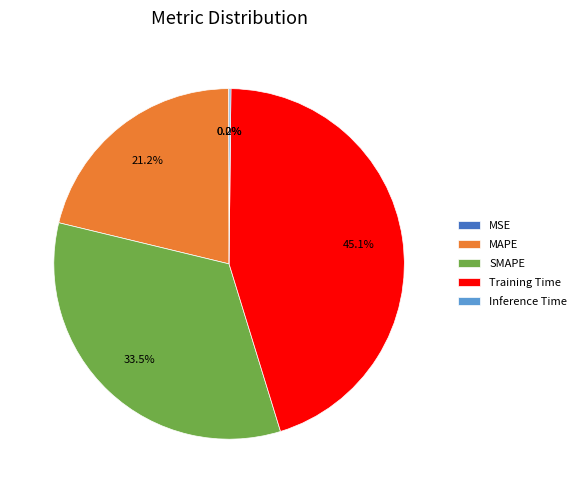

What is the largest slice in the pie chart?

Training Time